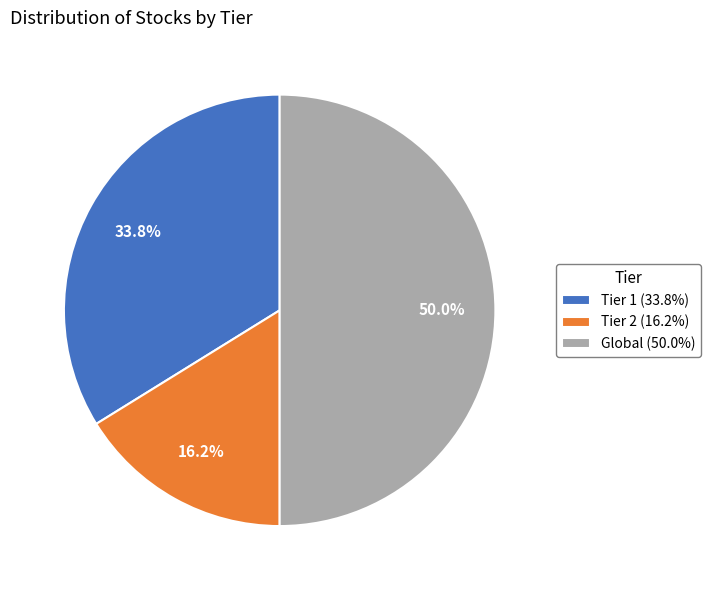

How many slices are in this pie chart?

3